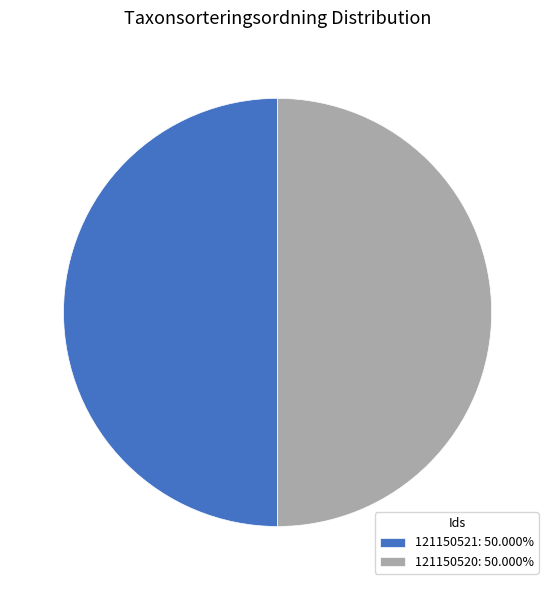

Do 121150521: 50.000% and 121150520: 50.000% together represent more than half of the pie?

Yes